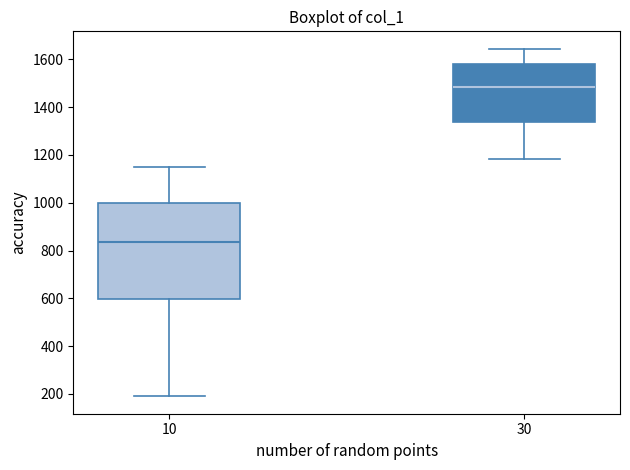

Which box's median line is the highest?

30